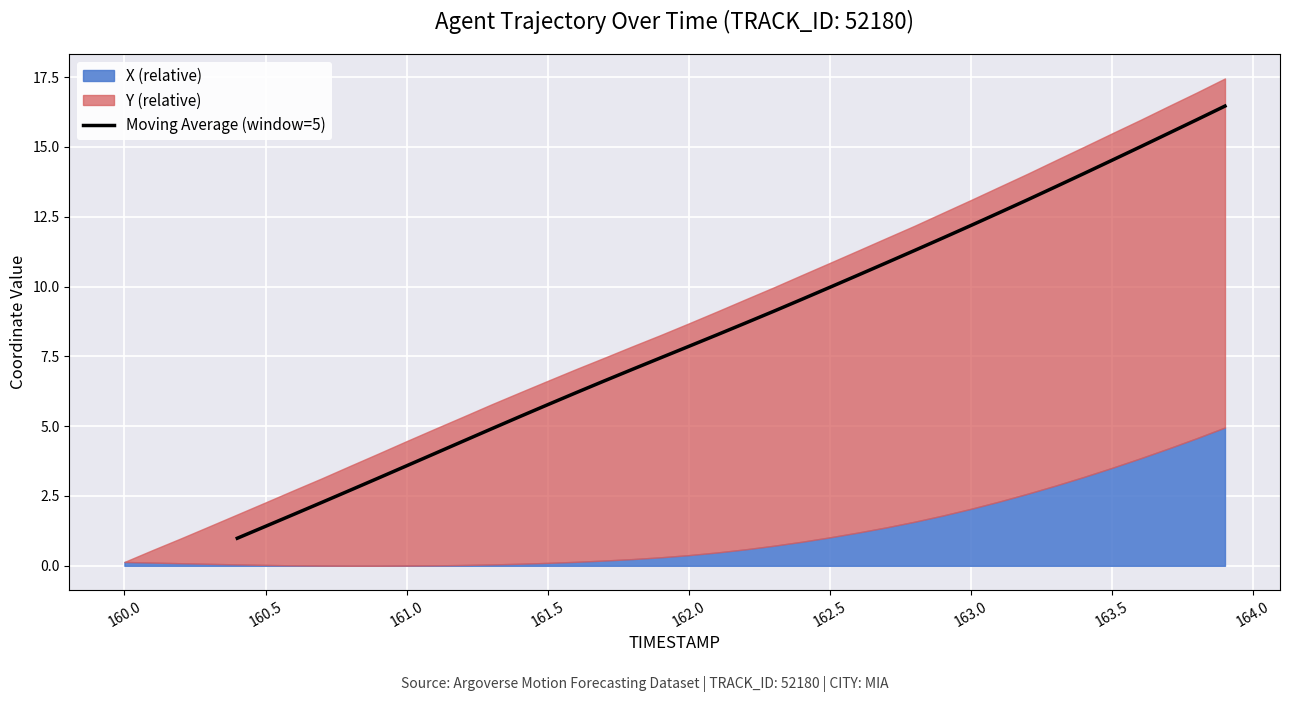

Is it true that Moving Average (window=5) equals 3.6 at 161.0?

True